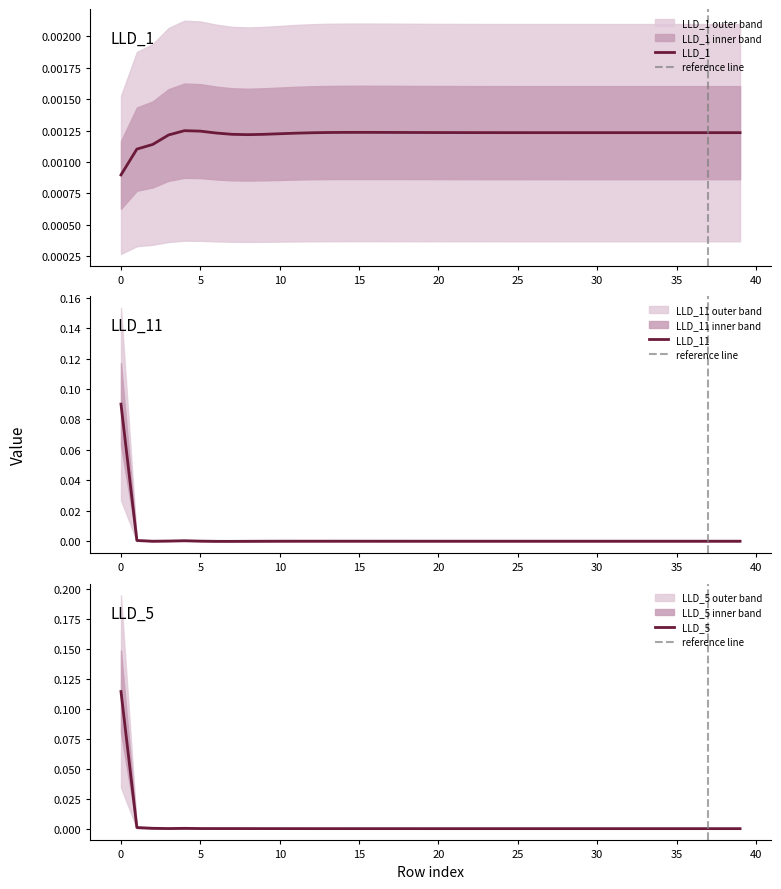

Where is LLD_11 nearest to the value 0?

7